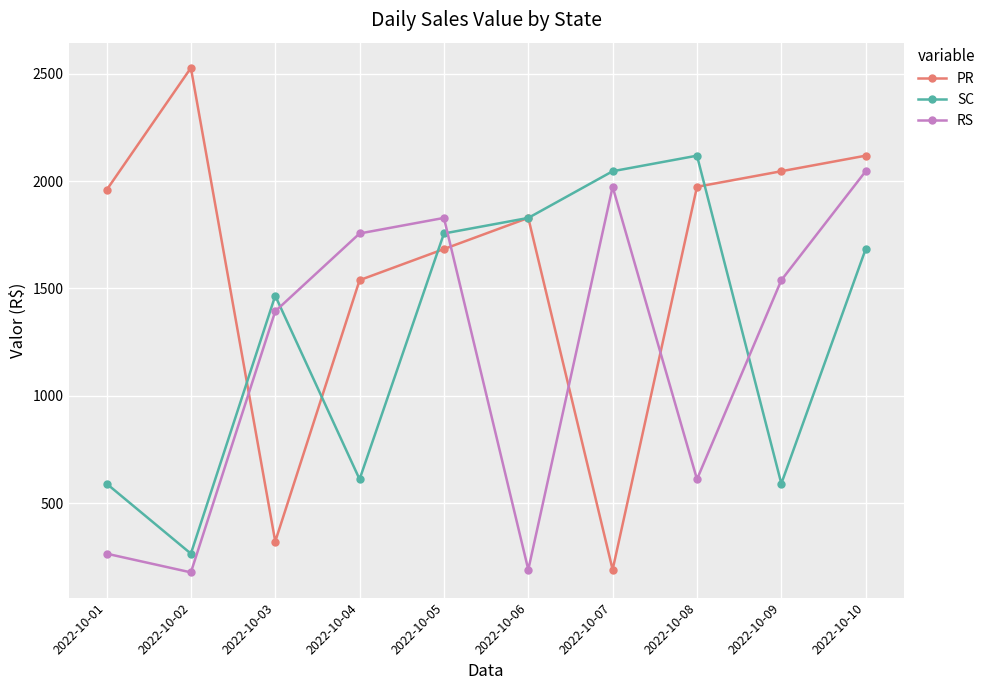

What is the average value of the SC series?

1295.7